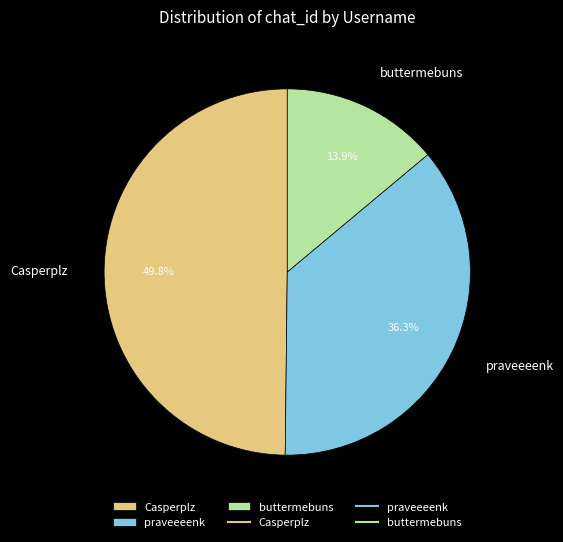

Does Casperplz account for over 50% of the chart?

No